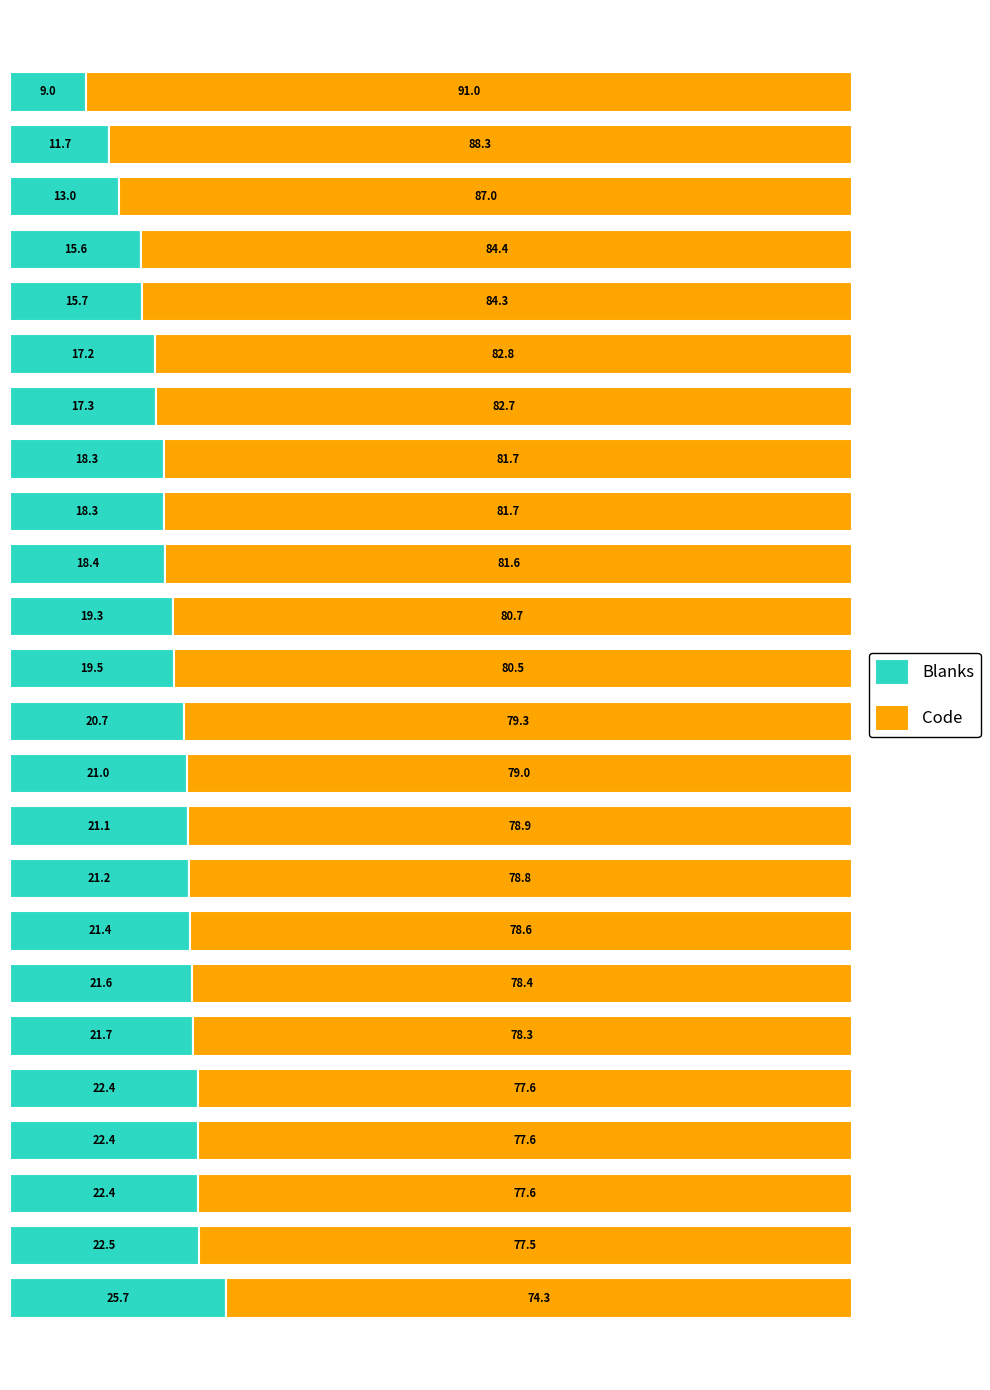

What is the maximum value for Blanks?

25.7